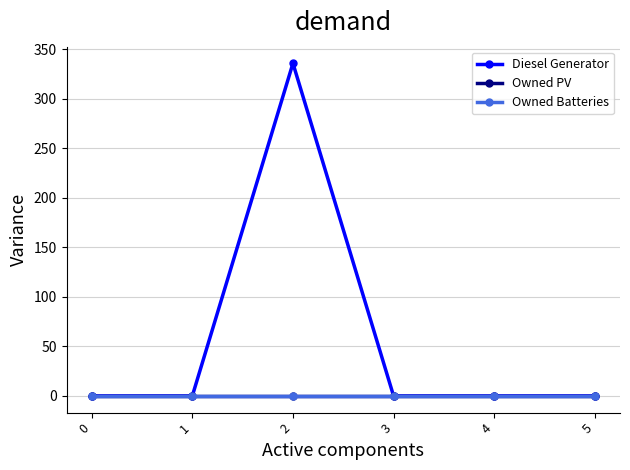

True or false: Owned Batteries and Owned PV intersect in this chart.

False